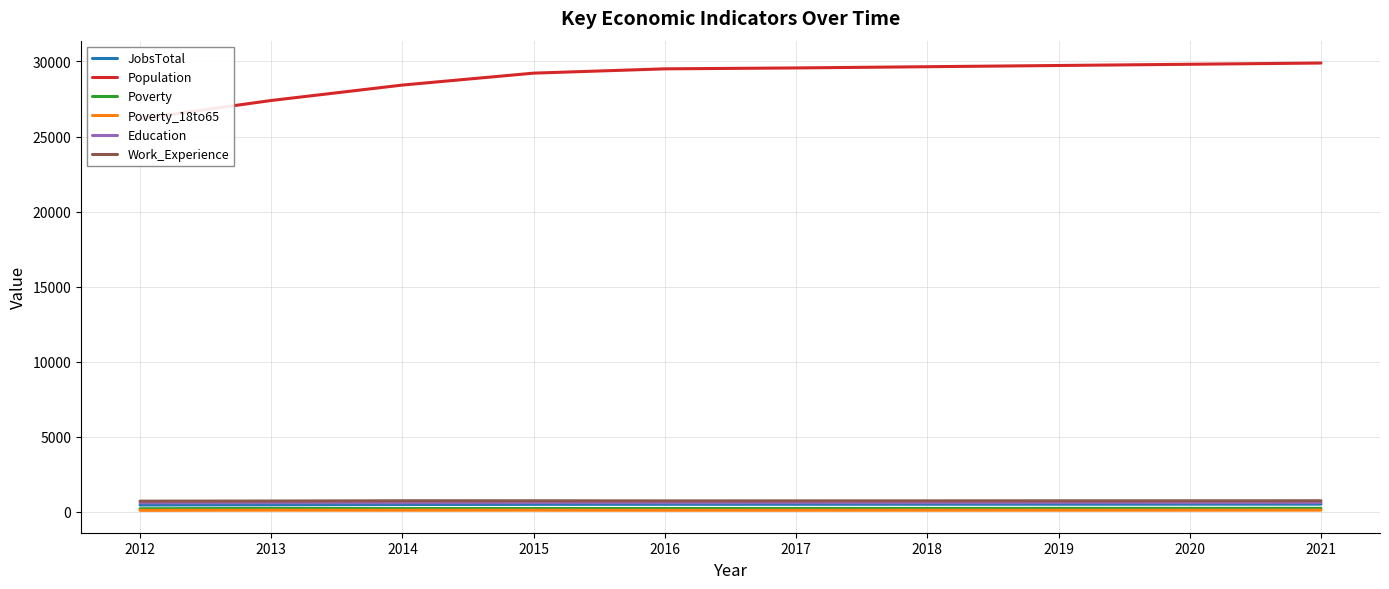

What is the value of the Education point at the 10th from the left?

610